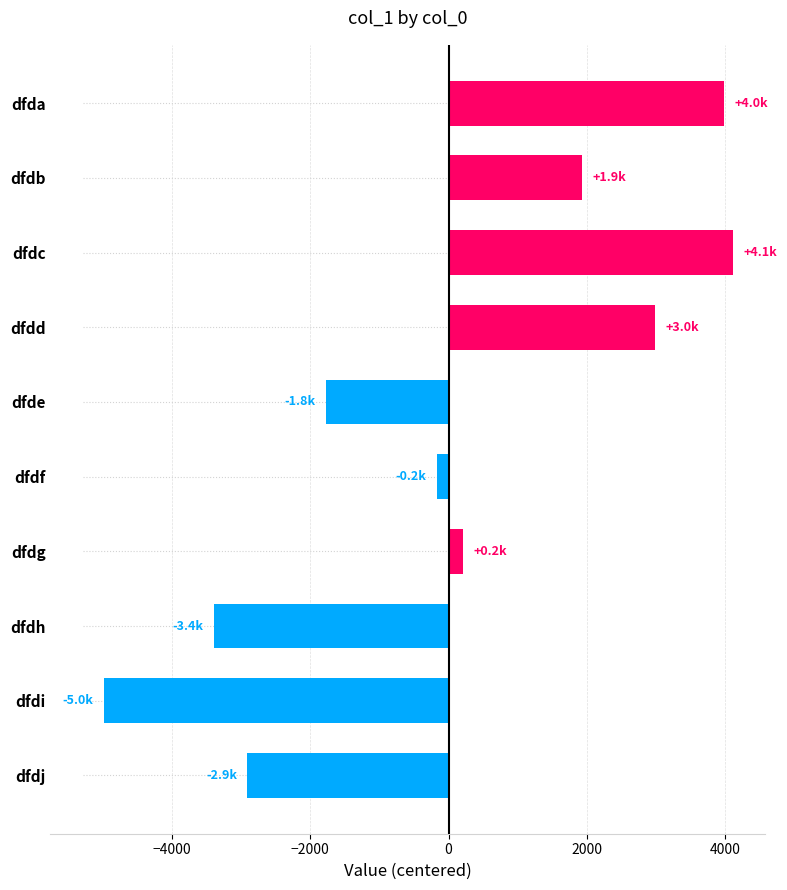

List the labels in order of value, smallest first.

dfdi, dfdh, dfdj, dfde, dfdf, dfdg, dfdb, dfdd, dfda, dfdc